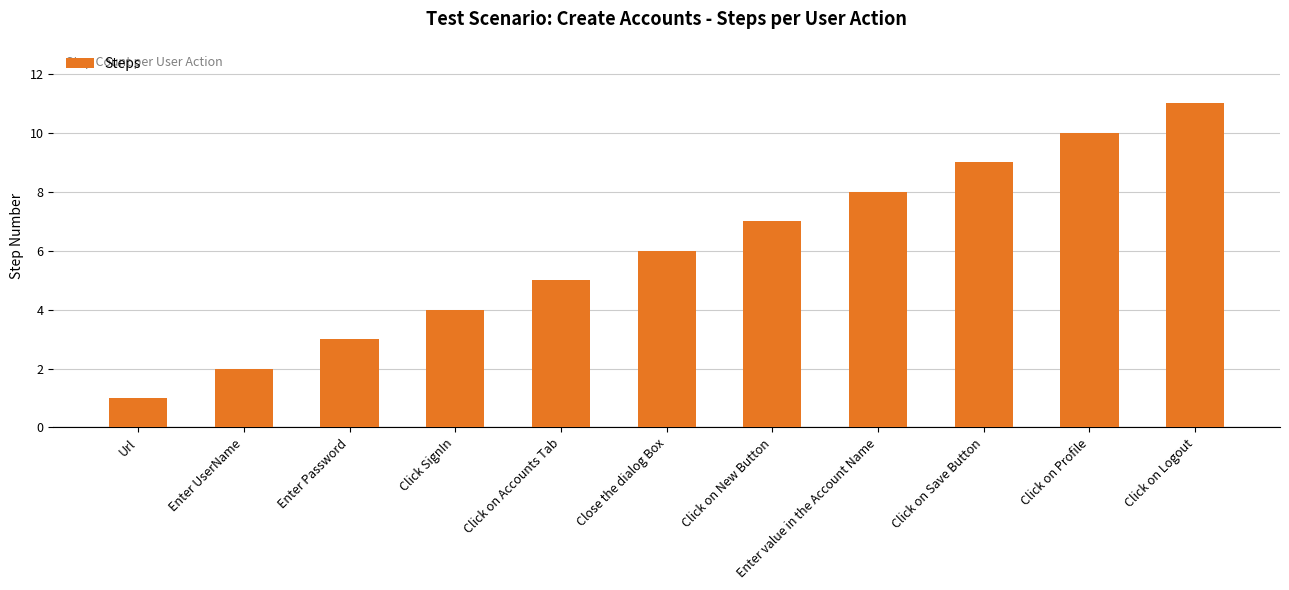

How many distinct data groups are displayed?

1